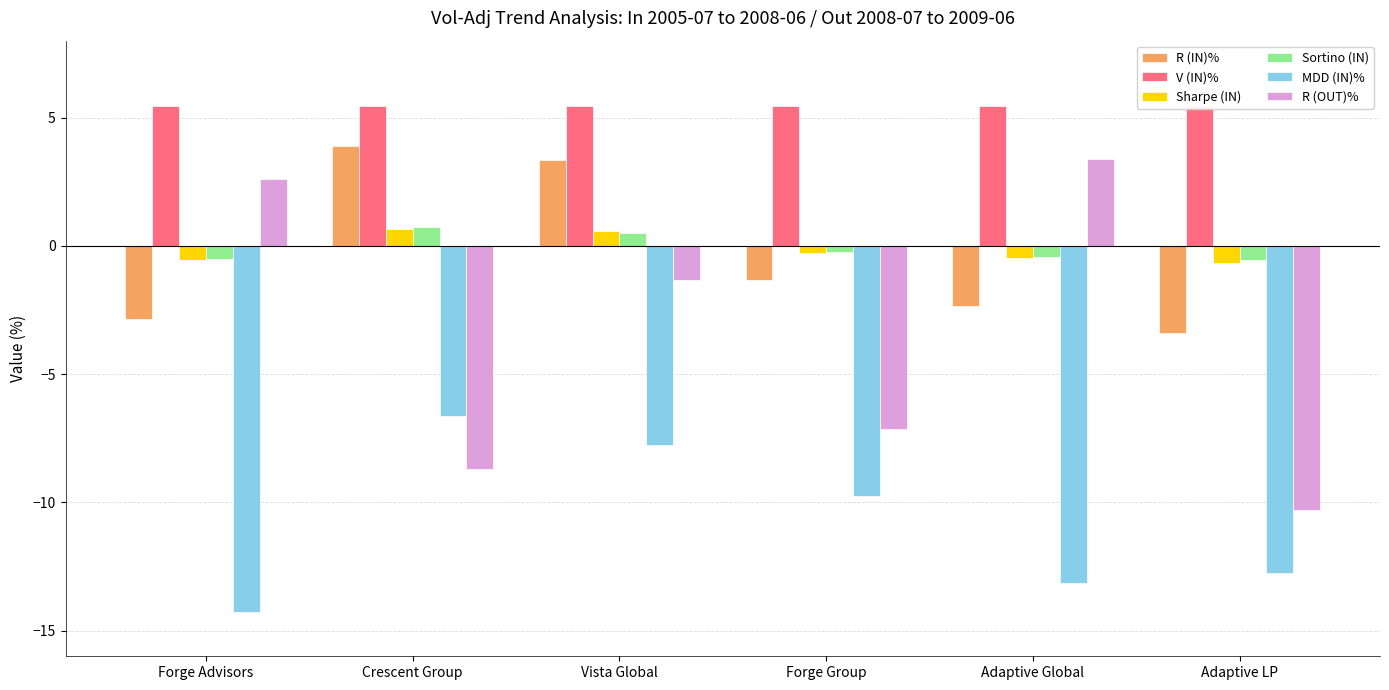

Where is MDD (IN)% nearest to the value -10?

Forge Group